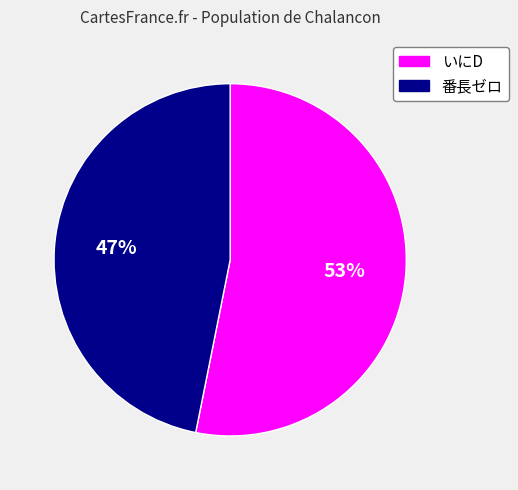

Combined, do 番長ゼロ and いにD account for over 50%?

Yes